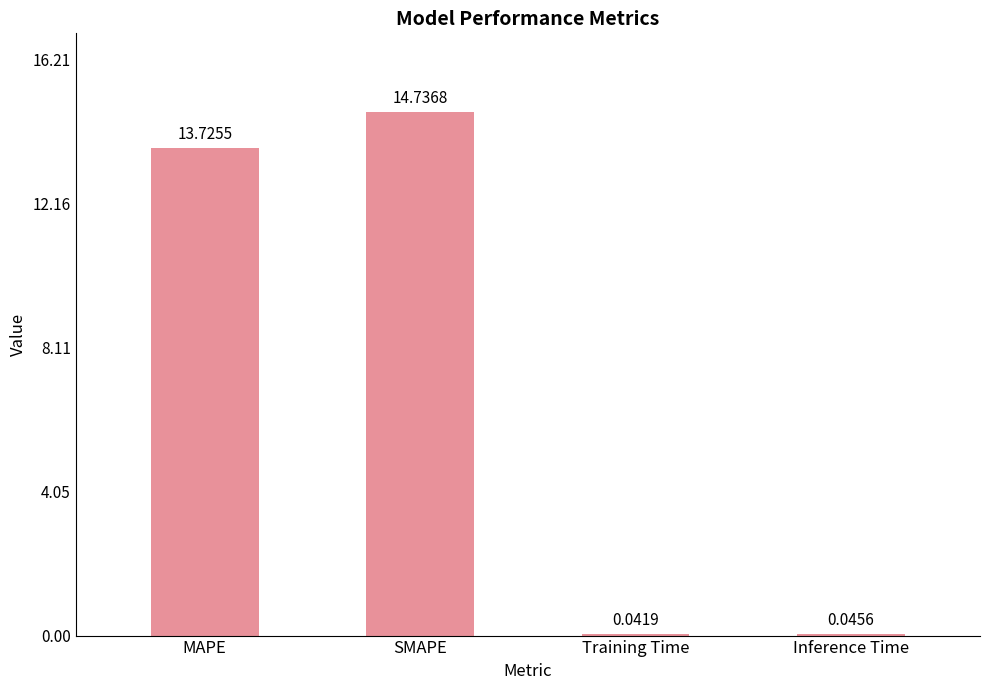

Between SMAPE and Inference Time, which is larger?

SMAPE